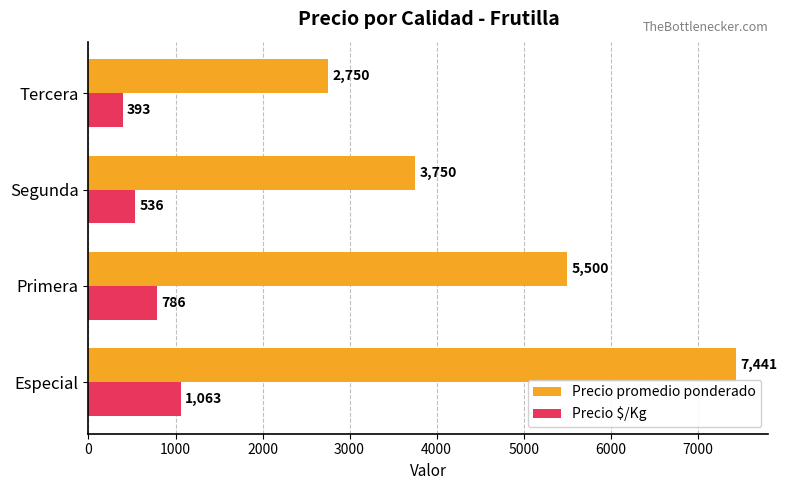

What is the lowest value of the Precio $/Kg series?

393